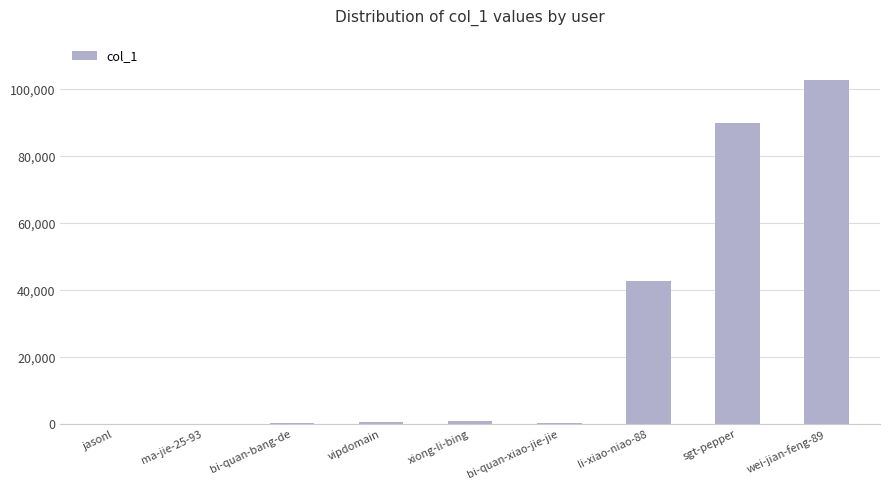

What is the change in value from vipdomain to xiong-li-bing?

+565